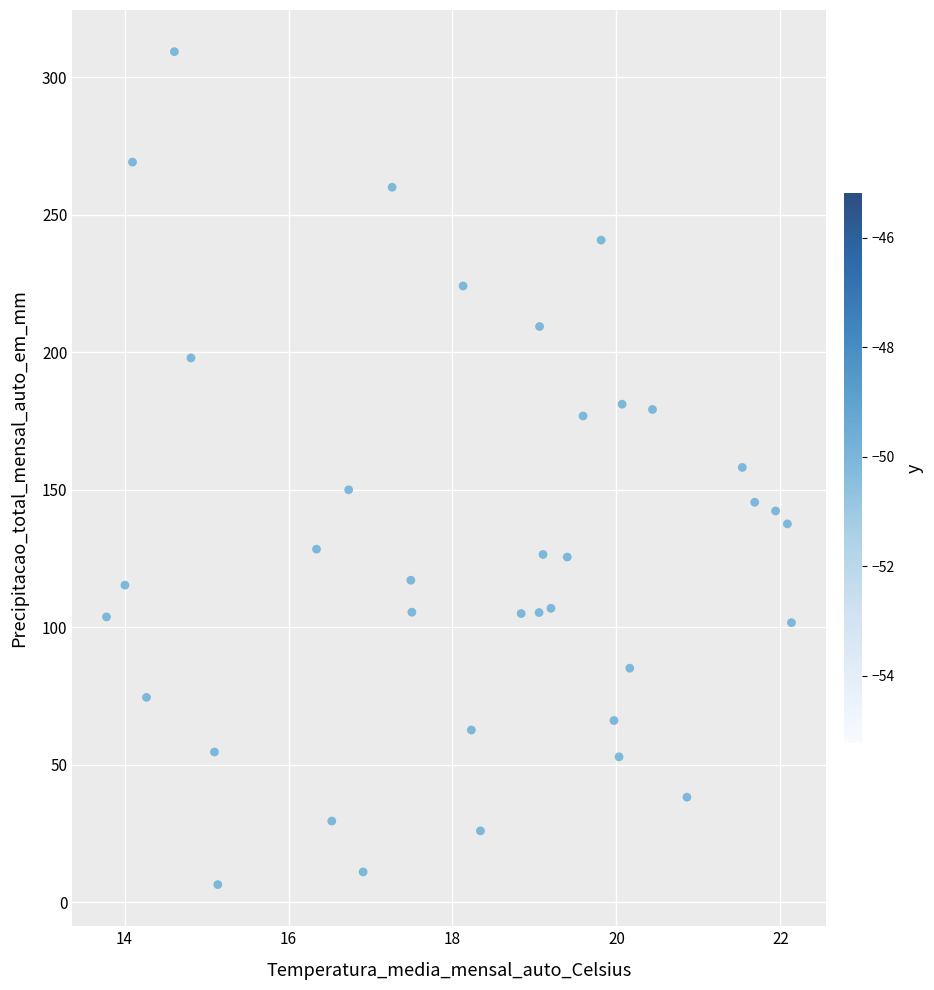

What is the range of Y values (max minus min)?

303.1